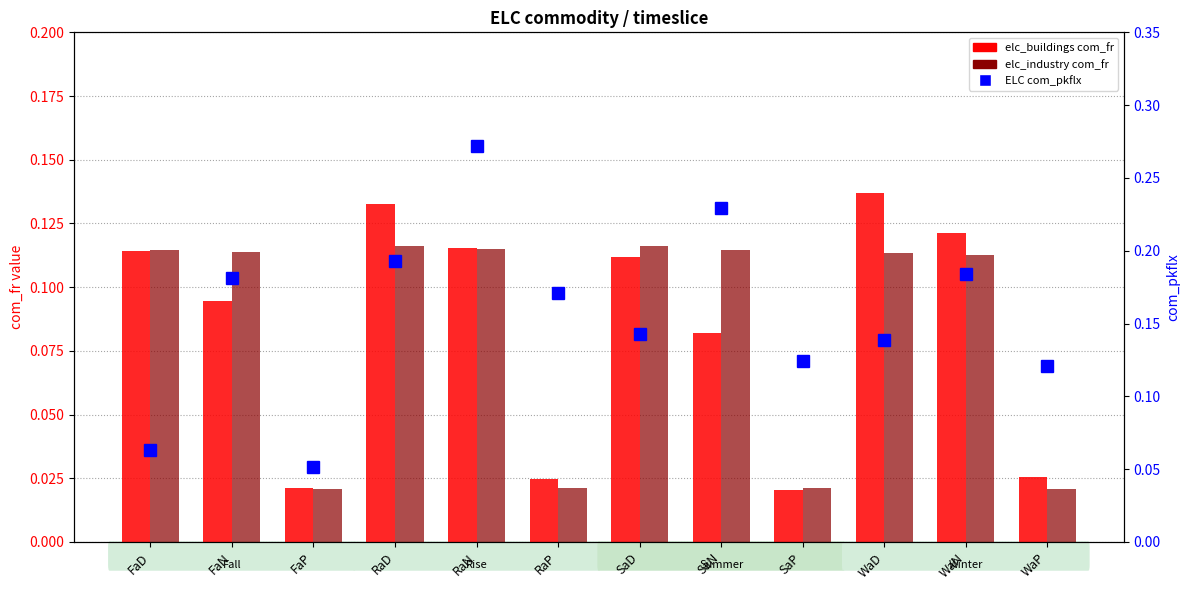

At which category is the sum across all series the highest?

RaN